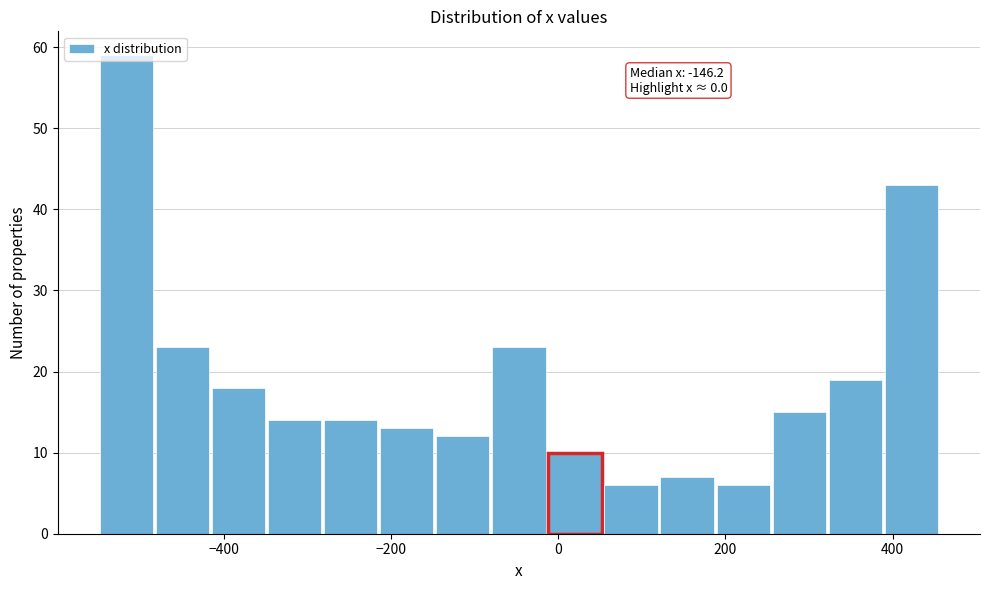

Around what value on the x-axis is the tallest bar? Give the approximate position of its centre, as read against the axis.

-520